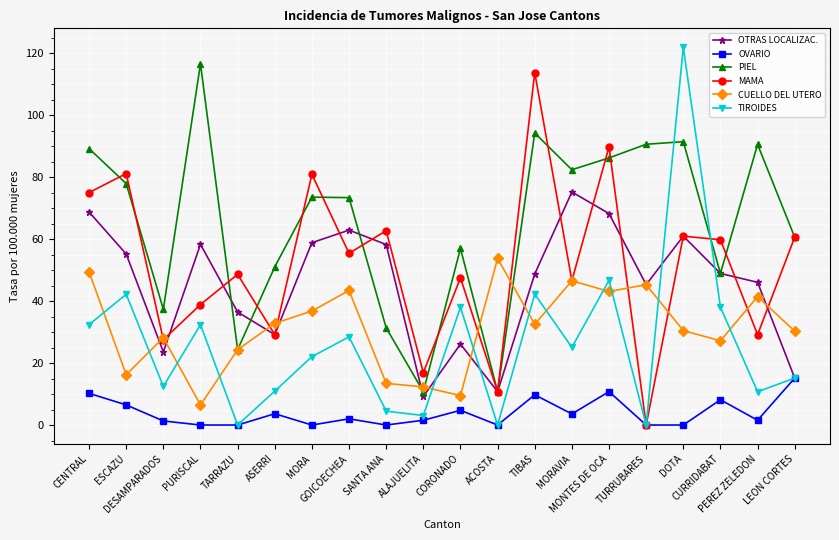

The value of CUELLO DEL UTERO at ALAJUELITA is 12.3. True or false?

True